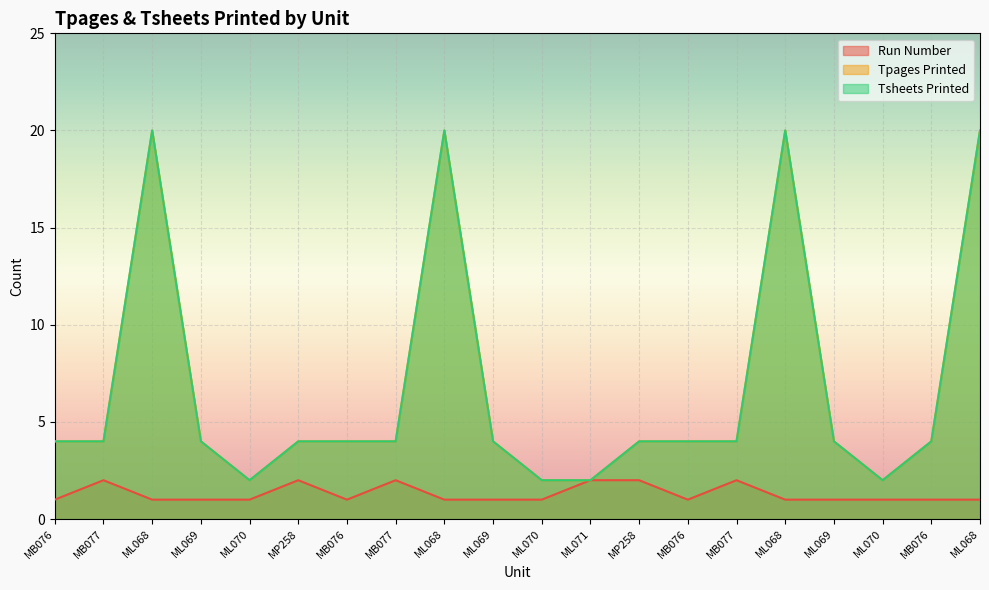

What is the sum of the Tpages Printed values at ML069 and ML070?

6